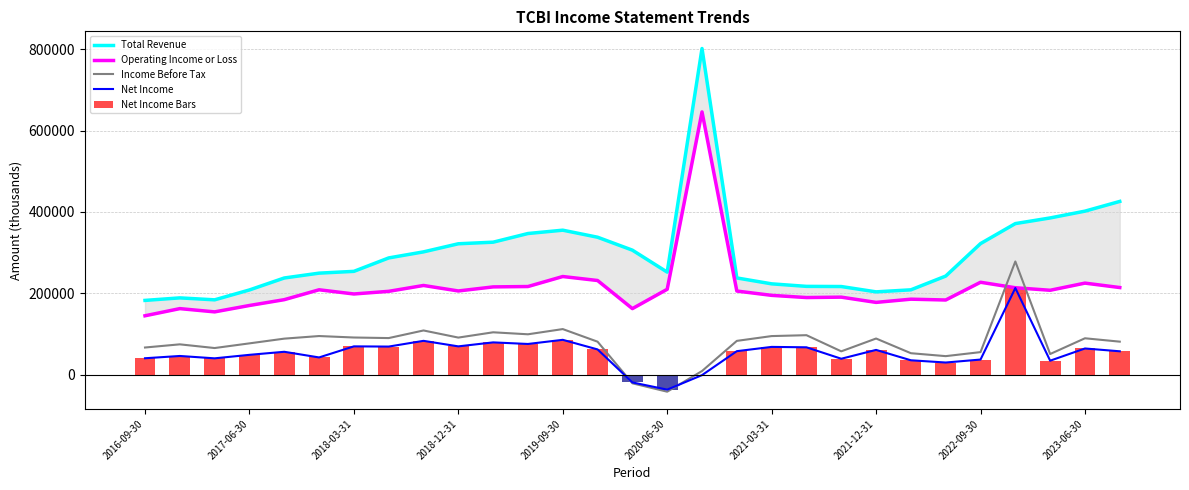

What is the sum of the Total Revenue values at 2022-09-30 and 2023-06-30?

724000